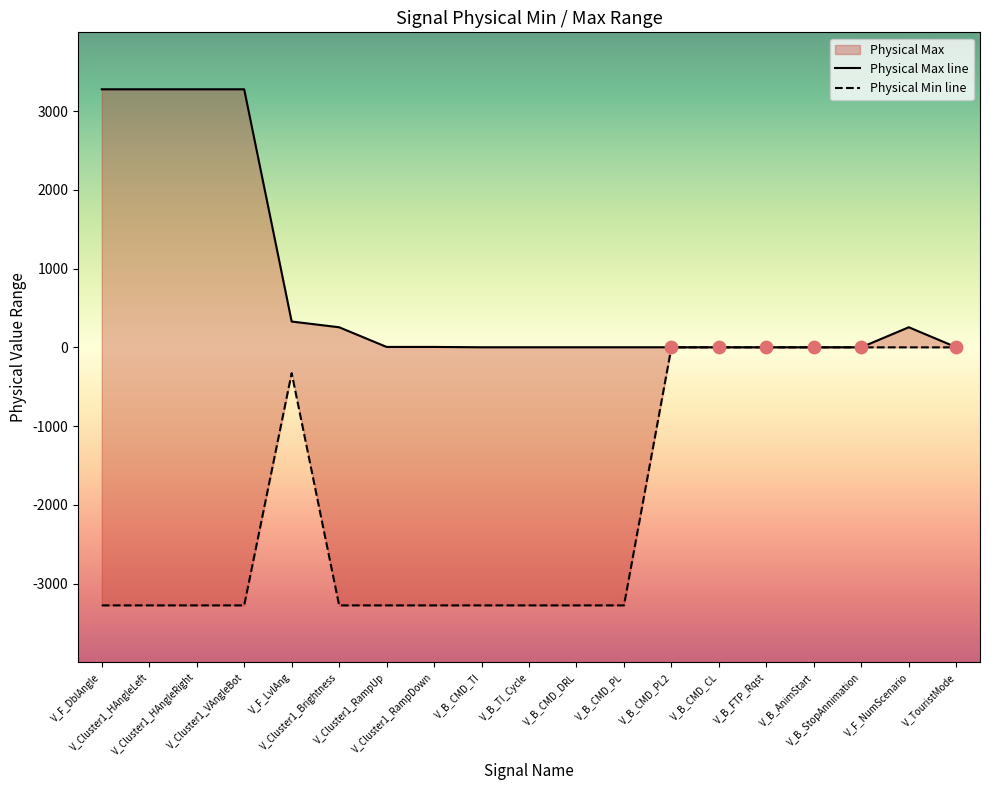

What is the change in value from V_F_LvlAng to V_B_CMD_PL2?

+327.7